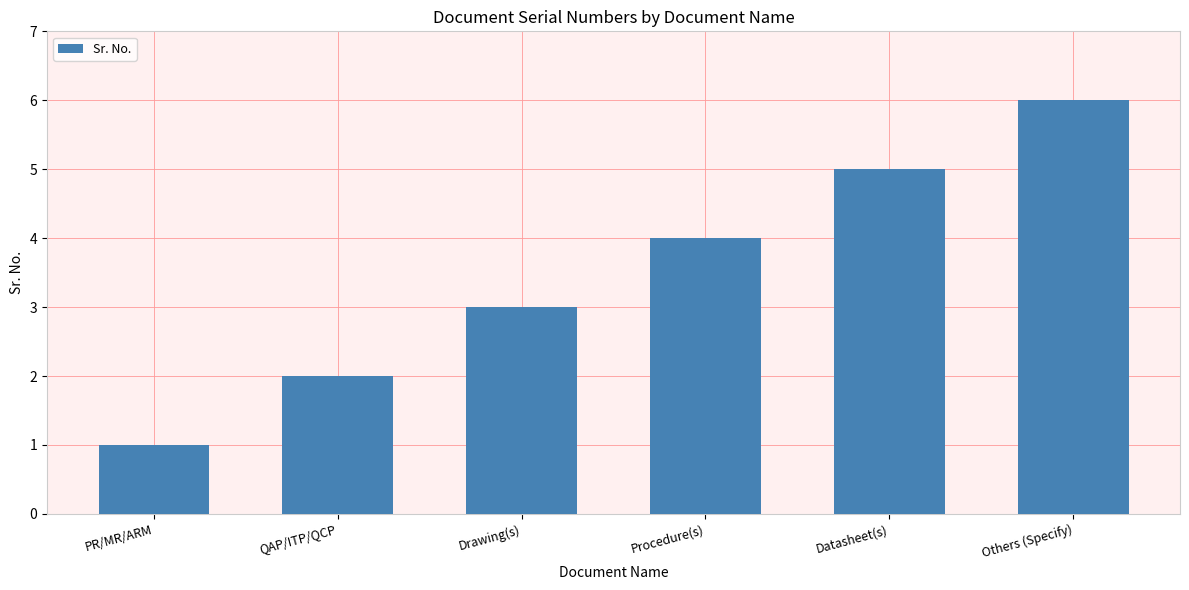

Reading right to left, extract all data points from this chart.

Others (Specify)=6	Datasheet(s)=5	Procedure(s)=4	Drawing(s)=3	QAP/ITP/QCP=2	PR/MR/ARM=1